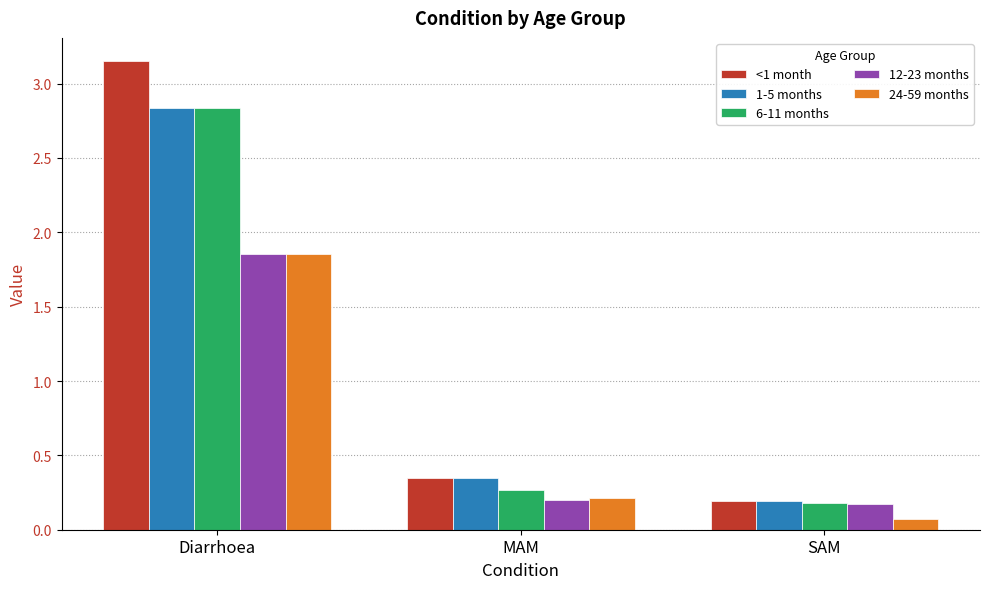

Which series has the largest range (max minus min)?

<1 month